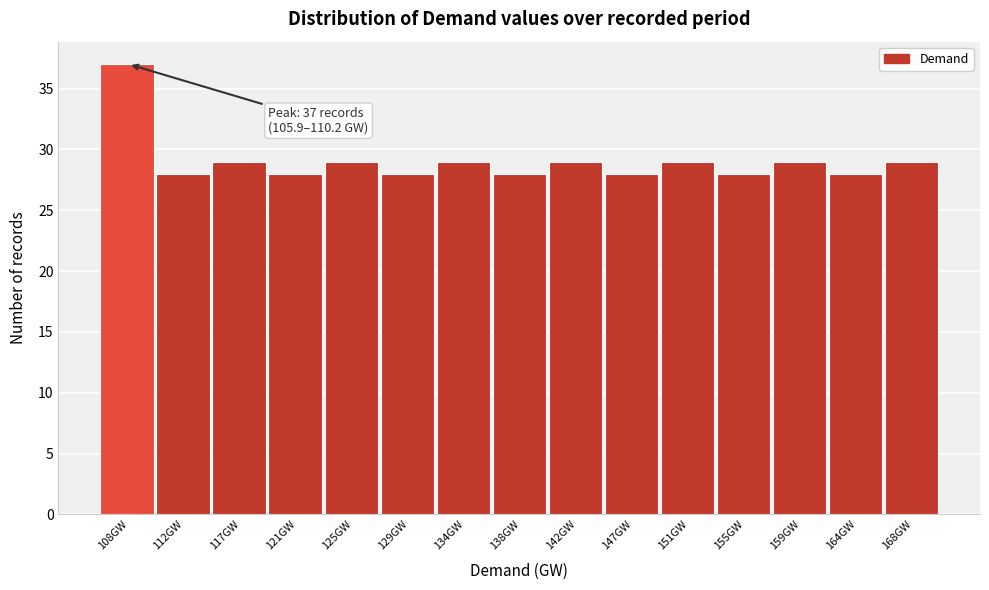

Which range on the x-axis has the tallest bar?

106.0 to 110.0